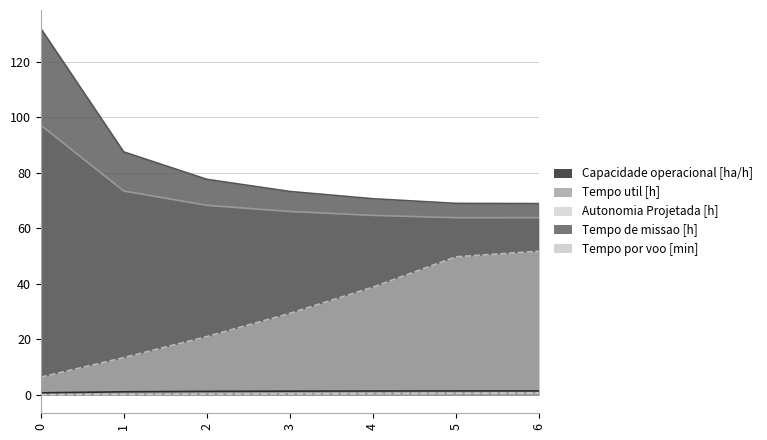

What are all the series names shown in the legend?

Capacidade operacional [ha/h], Tempo util [h], Autonomia Projetada [h], Tempo de missao [h], Tempo por voo [min]